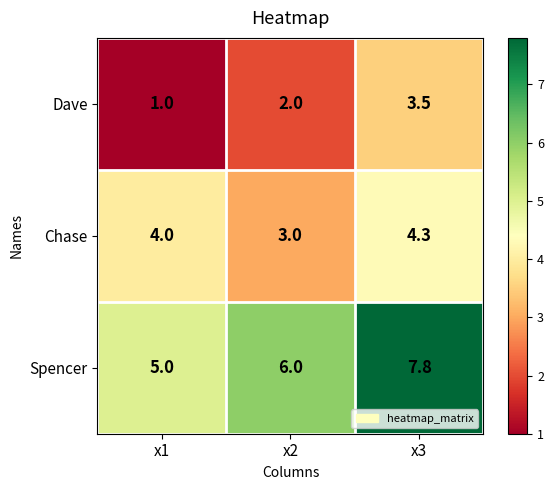

What is the average value of the Chase series?

3.8